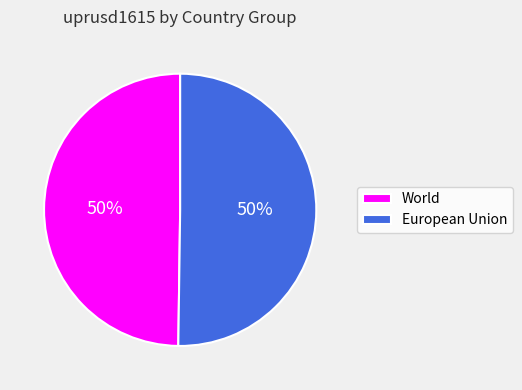

To the nearest percent, what is the average slice percentage?

50%